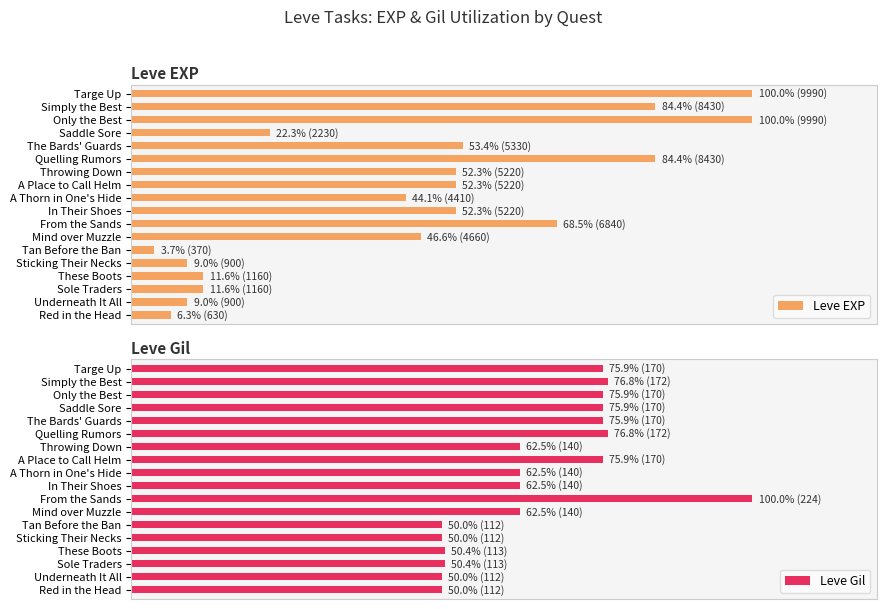

What are all the series names shown in the legend?

Leve EXP, Leve Gil